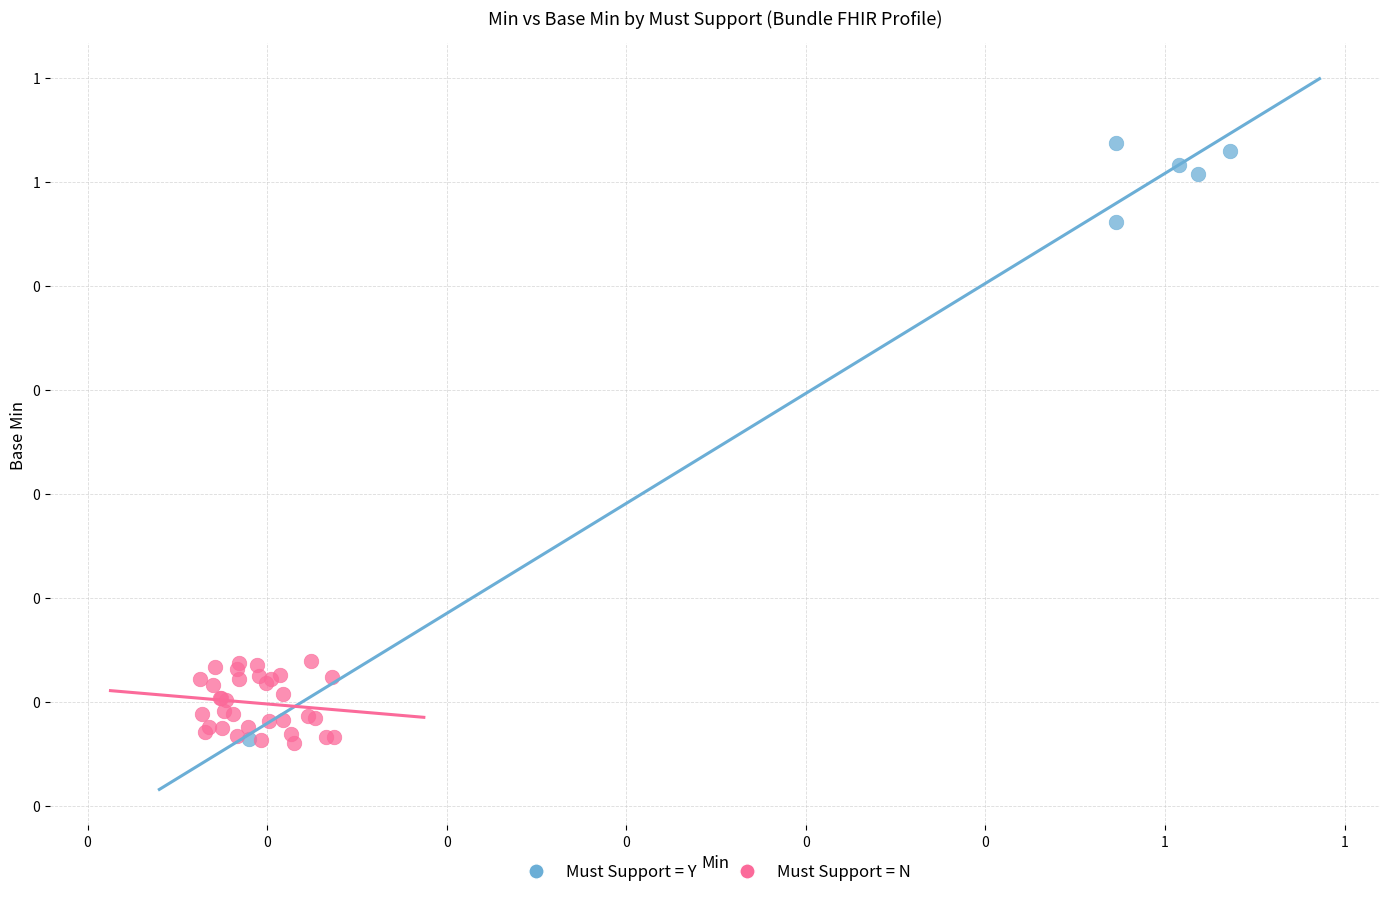

Which series contains the highest Y value?

Must Support = Y